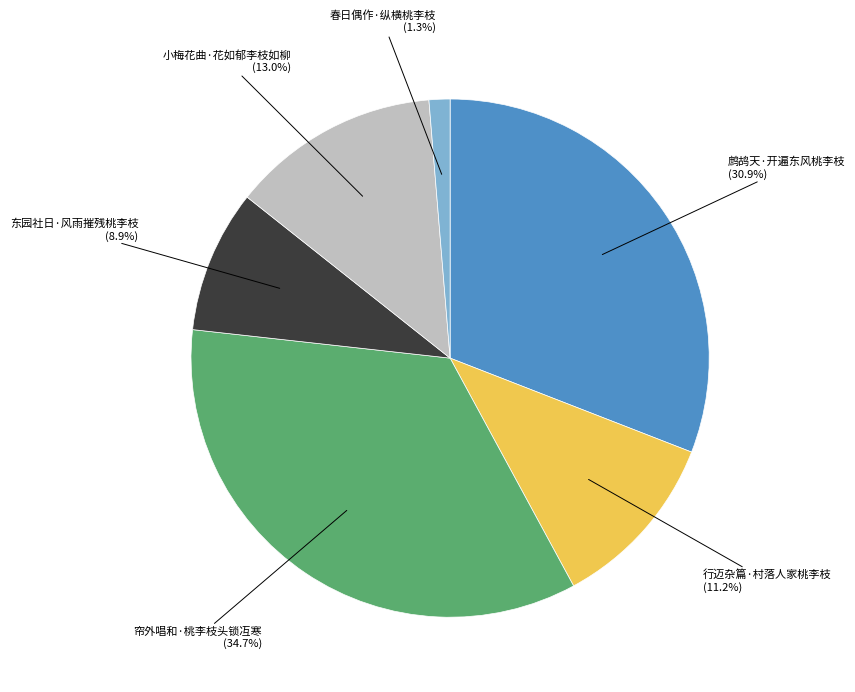

How many segments does this pie chart have?

6